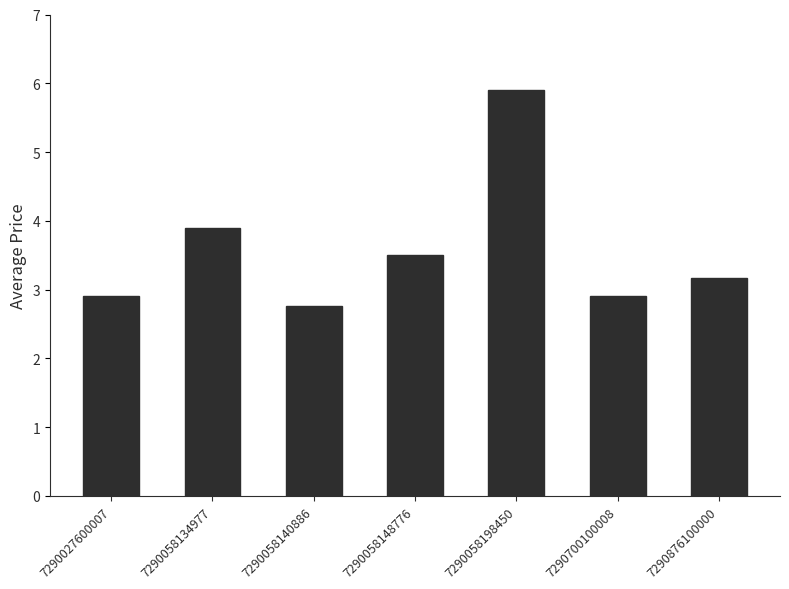

Does the chart contain stacked bars?

No